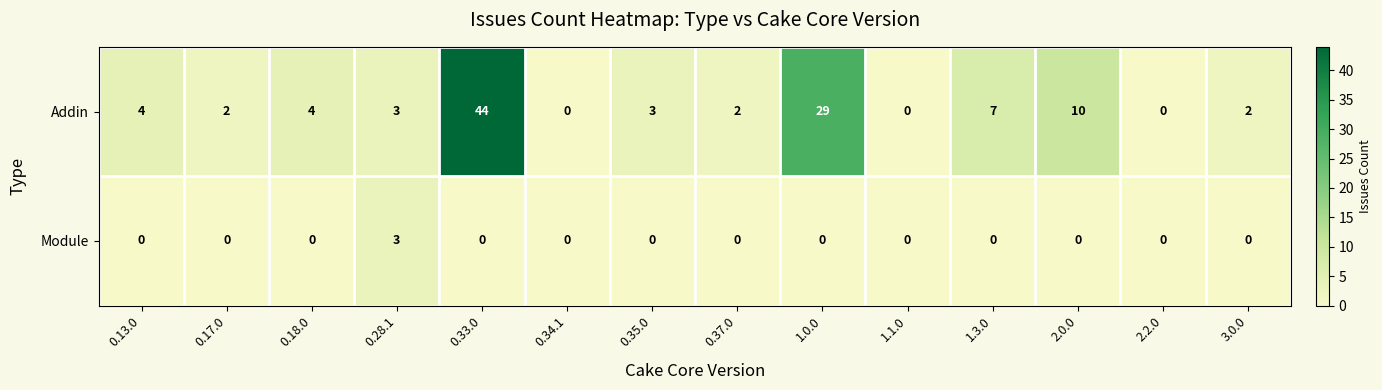

Which series has the largest range (max minus min)?

Addin